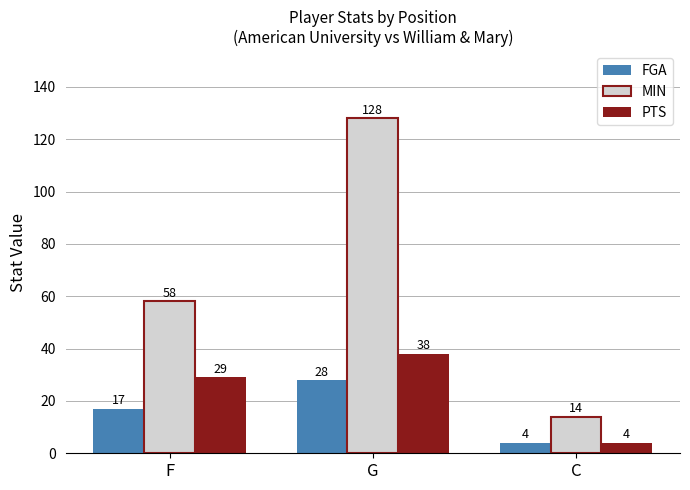

Reading left to right, what are all the values shown in this chart?

FGA: 17	28	4
MIN: 58	128	14
PTS: 29	38	4